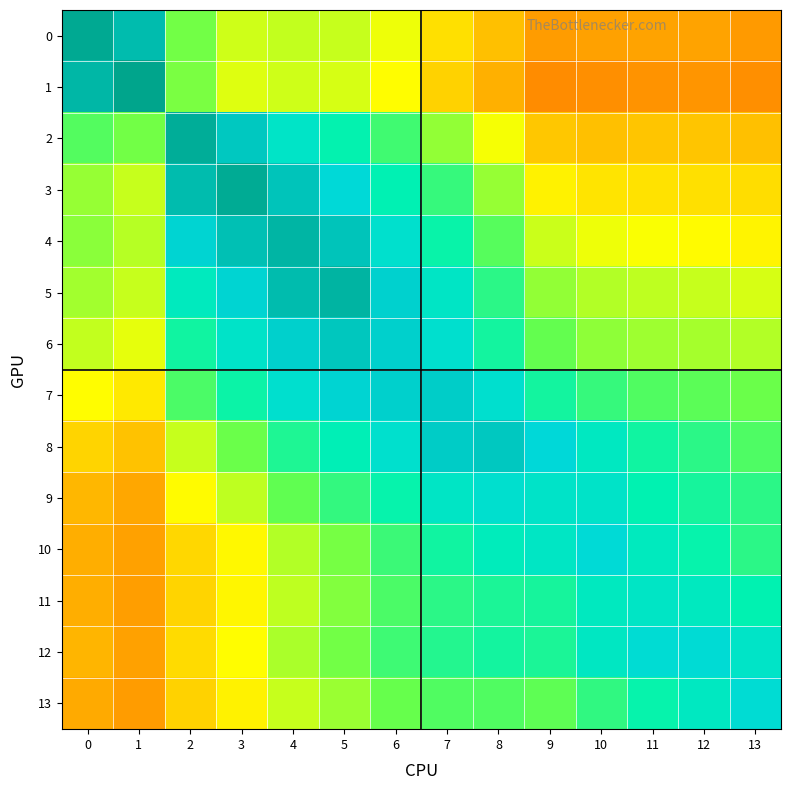

Reading left to right, transcribe all the data shown in this chart.

0: 0=1.0	1=0.9	2=0.6	3=0.5	4=0.5	5=0.5	6=0.5	7=0.4	8=0.3	9=0.3	10=0.3	11=0.3	12=0.3	13=0.3
1: 0=0.9	1=1.0	2=0.6	3=0.5	4=0.5	5=0.5	6=0.4	7=0.4	8=0.3	9=0.3	10=0.3	11=0.3	12=0.3	13=0.3
2: 0=0.6	1=0.6	2=1.0	3=0.9	4=0.8	5=0.7	6=0.7	7=0.6	8=0.5	9=0.4	10=0.3	11=0.3	12=0.3	13=0.3
3: 0=0.6	1=0.5	2=0.9	3=1.0	4=0.9	5=0.8	6=0.8	7=0.7	8=0.6	9=0.4	10=0.4	11=0.4	12=0.4	13=0.4
4: 0=0.6	1=0.5	2=0.9	3=0.9	4=1.0	5=0.9	6=0.8	7=0.7	8=0.6	9=0.5	10=0.5	11=0.5	12=0.4	13=0.4
5: 0=0.5	1=0.5	2=0.8	3=0.9	4=0.9	5=1.0	6=0.9	7=0.8	8=0.7	9=0.6	10=0.5	11=0.5	12=0.5	13=0.5
6: 0=0.5	1=0.5	2=0.7	3=0.8	4=0.9	5=0.9	6=0.9	7=0.8	8=0.7	9=0.6	10=0.6	11=0.5	12=0.5	13=0.5
7: 0=0.4	1=0.4	2=0.6	3=0.7	4=0.8	5=0.9	6=0.9	7=0.9	8=0.8	9=0.7	10=0.7	11=0.6	12=0.6	13=0.6
8: 0=0.4	1=0.3	2=0.5	3=0.6	4=0.7	5=0.8	6=0.8	7=0.9	8=0.9	9=0.8	10=0.8	11=0.7	12=0.7	13=0.6
9: 0=0.3	1=0.3	2=0.4	3=0.5	4=0.6	5=0.7	6=0.7	7=0.8	8=0.8	9=0.8	10=0.8	11=0.7	12=0.7	13=0.7
10: 0=0.3	1=0.3	2=0.4	3=0.4	4=0.5	5=0.6	6=0.7	7=0.7	8=0.8	9=0.8	10=0.8	11=0.8	12=0.7	13=0.7
11: 0=0.3	1=0.3	2=0.4	3=0.4	4=0.5	5=0.6	6=0.6	7=0.7	8=0.7	9=0.7	10=0.8	11=0.8	12=0.8	13=0.7
12: 0=0.3	1=0.3	2=0.4	3=0.4	4=0.5	5=0.6	6=0.7	7=0.7	8=0.7	9=0.7	10=0.8	11=0.8	12=0.8	13=0.8
13: 0=0.3	1=0.3	2=0.4	3=0.4	4=0.5	5=0.5	6=0.6	7=0.6	8=0.6	9=0.6	10=0.7	11=0.7	12=0.8	13=0.8